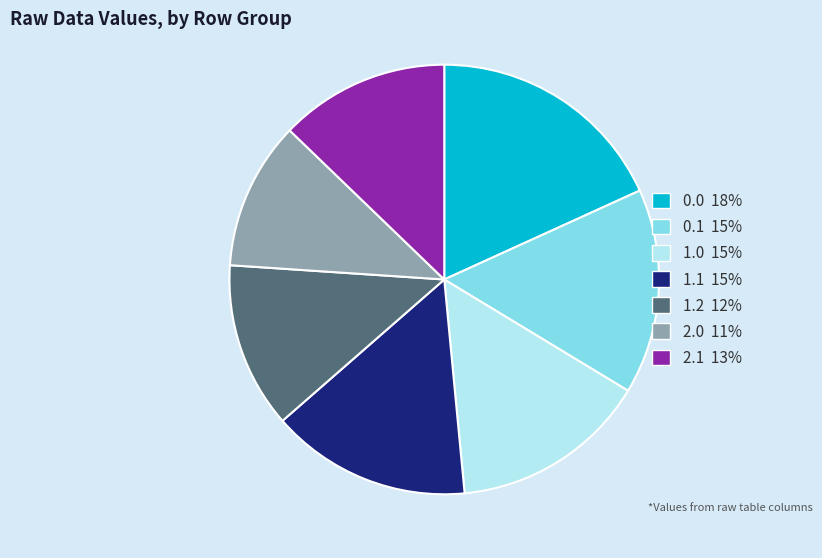

The 1.1 15% slice represents 15% of the pie. True or false?

True